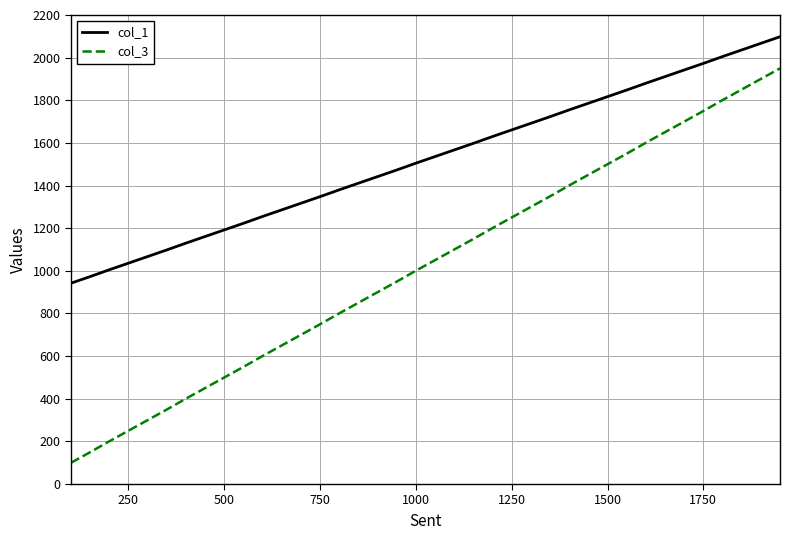

Is this an area chart (filled region under the line)?

No